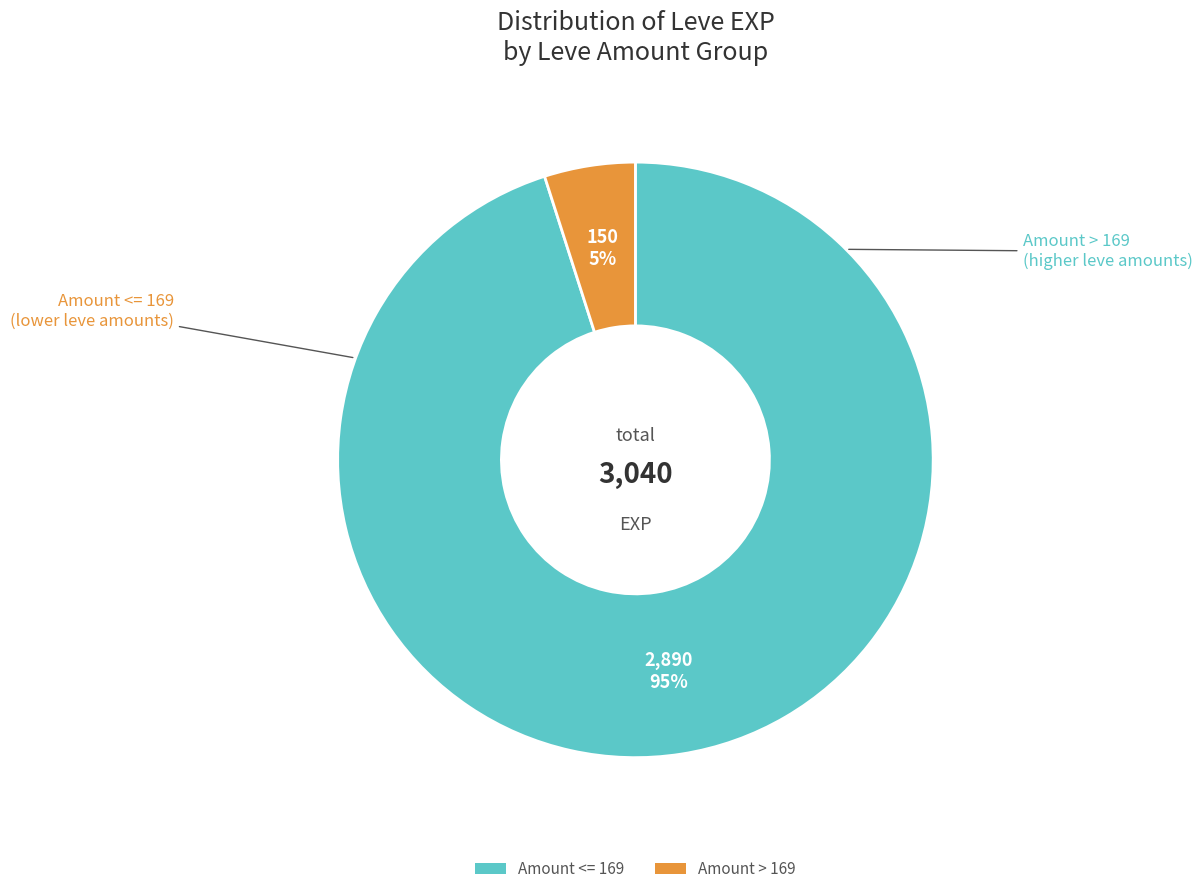

How many slices are in this pie chart?

2